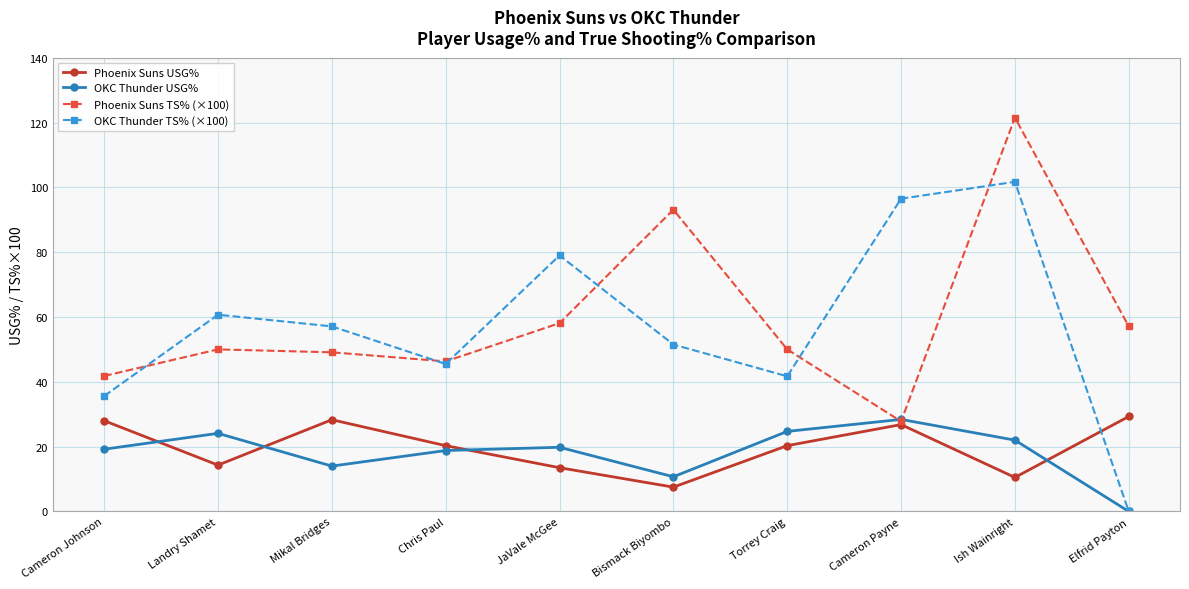

Which series has the largest range (max minus min)?

OKC Thunder TS% (×100)